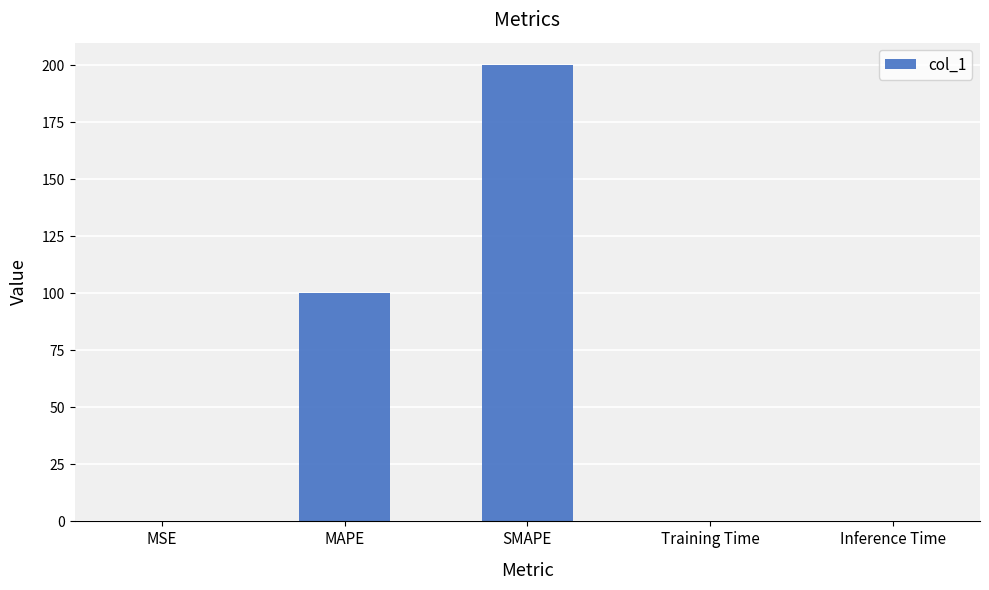

What is the difference between the values at MAPE and MSE?

100.0